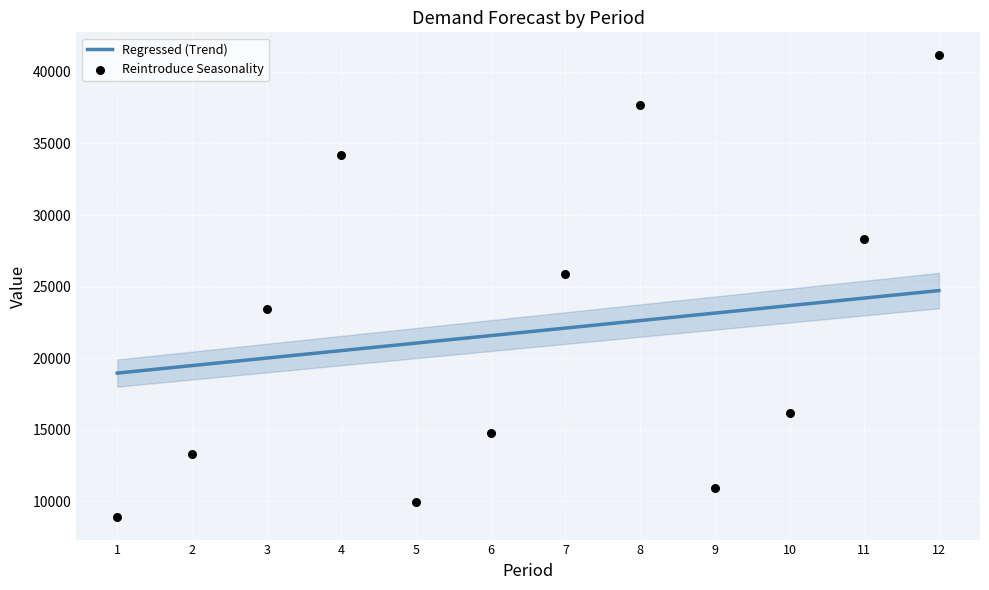

Which series has the widest spread of Y values?

Reintroduce Seasonality